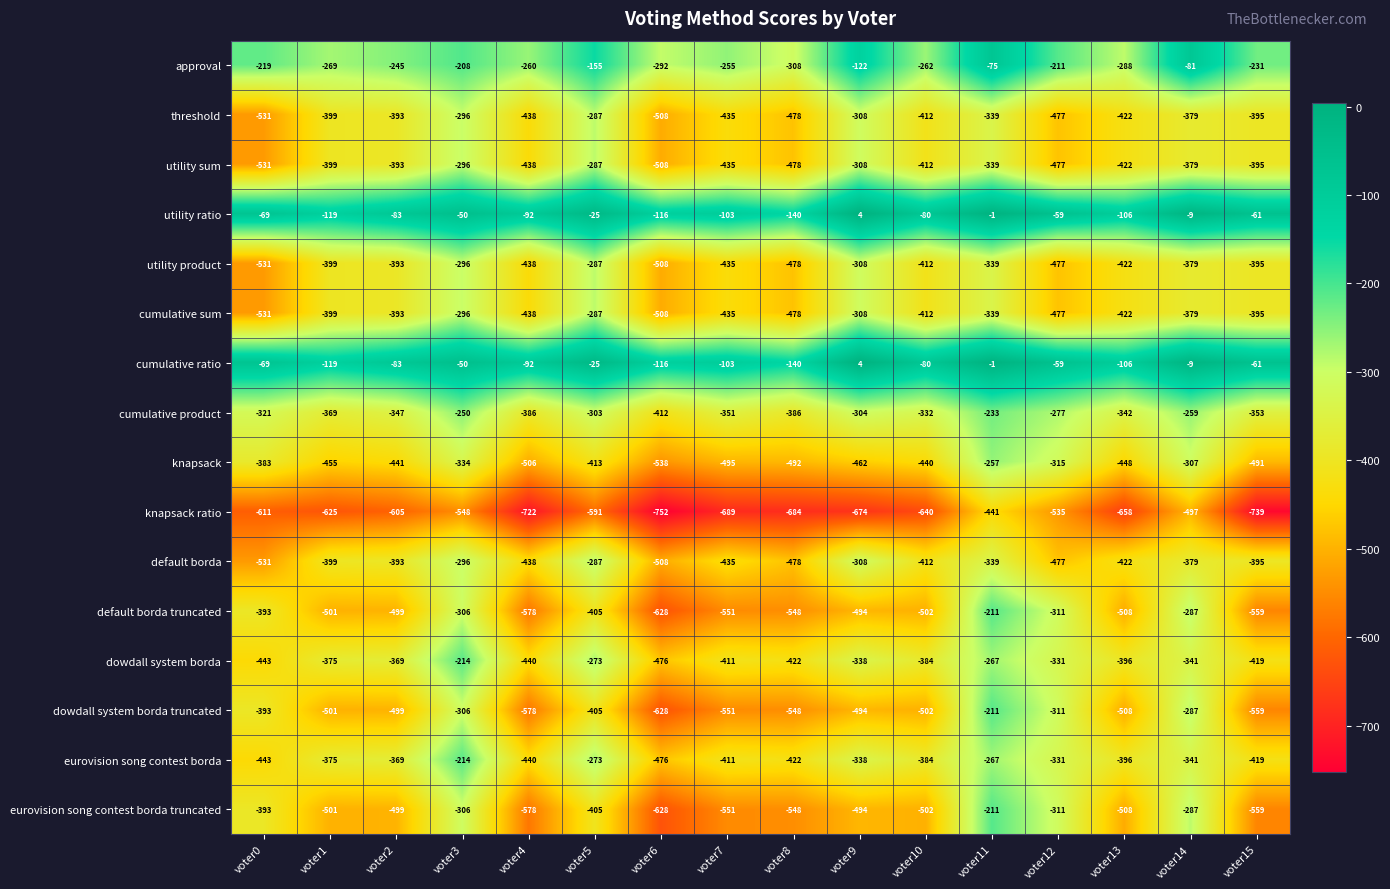

What is the spread (max minus min) of values at voter9?

678